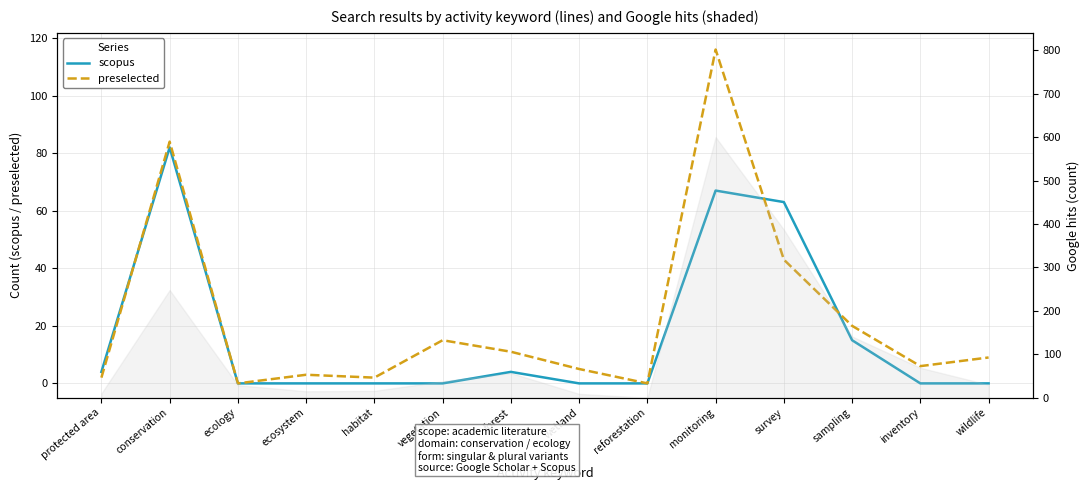

How many categories are shown in the chart?

14